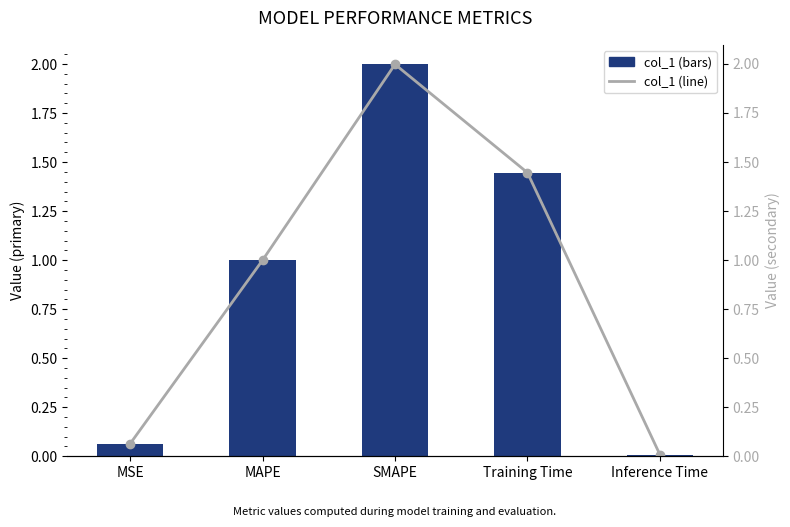

At which label does col_1 reach its minimum?

Inference Time